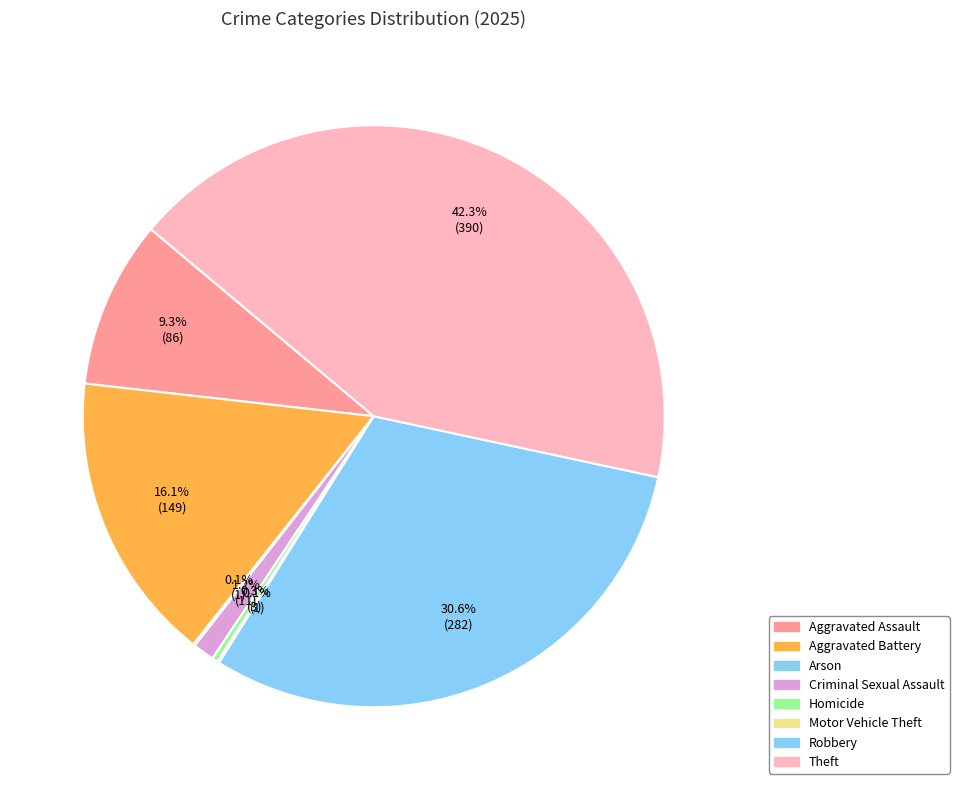

Rank the categories by value from lowest to highest.

Arson, Motor Vehicle Theft, Homicide, Criminal Sexual Assault, Aggravated Assault, Aggravated Battery, Robbery, Theft